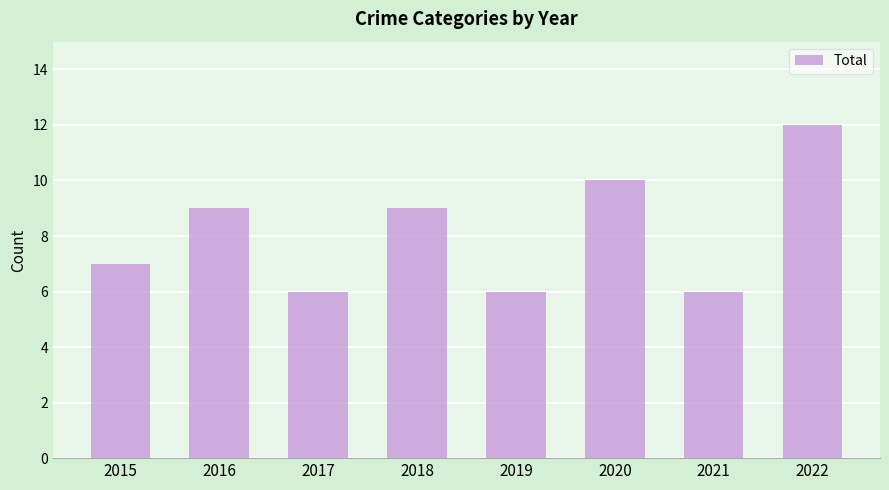

Is it true that the value at 2016 is 3?

False